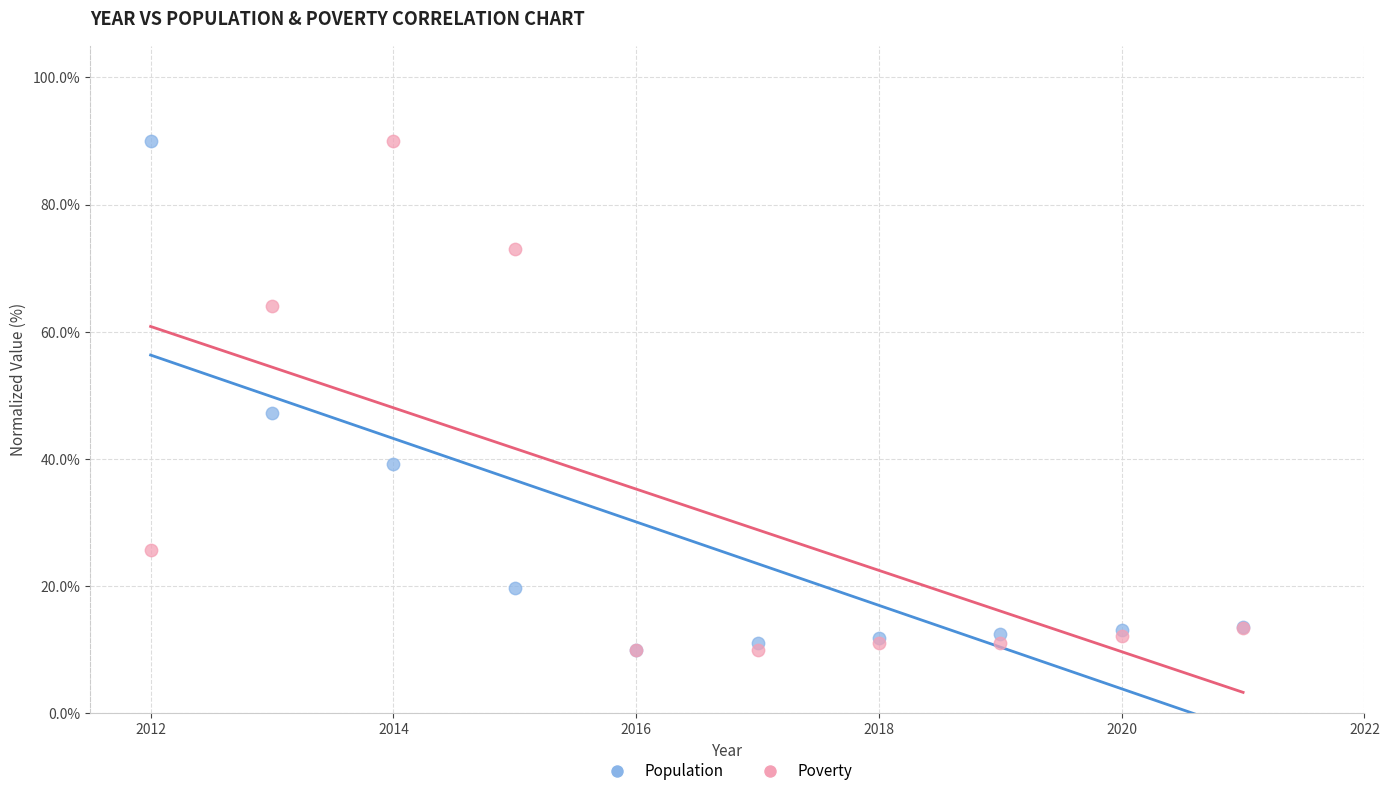

In the Poverty series, what Y value is closest to 50?

64.1